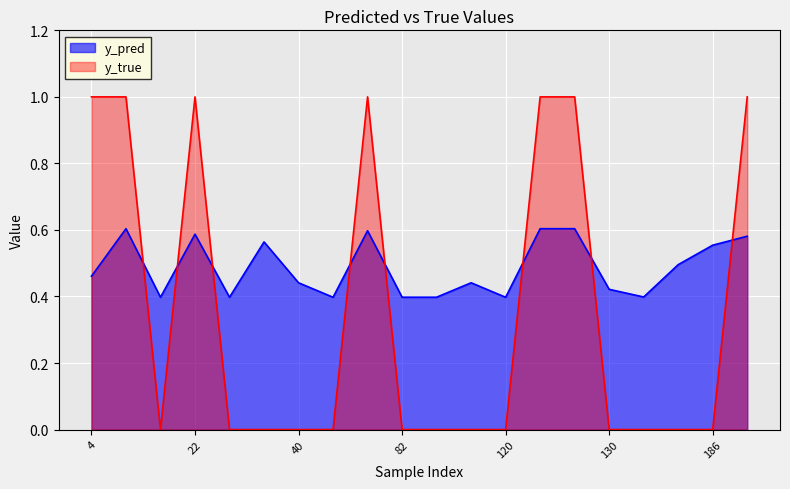

Between 147 and 98, which is larger?

147